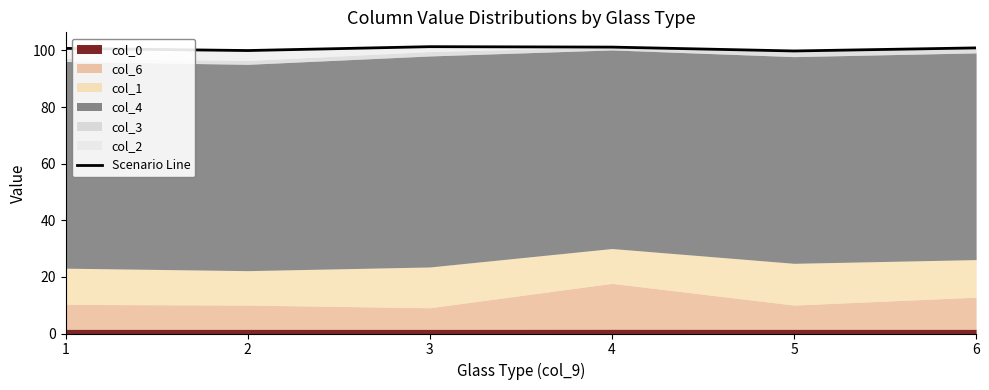

What is the value of the 4th point from the left?

101.2